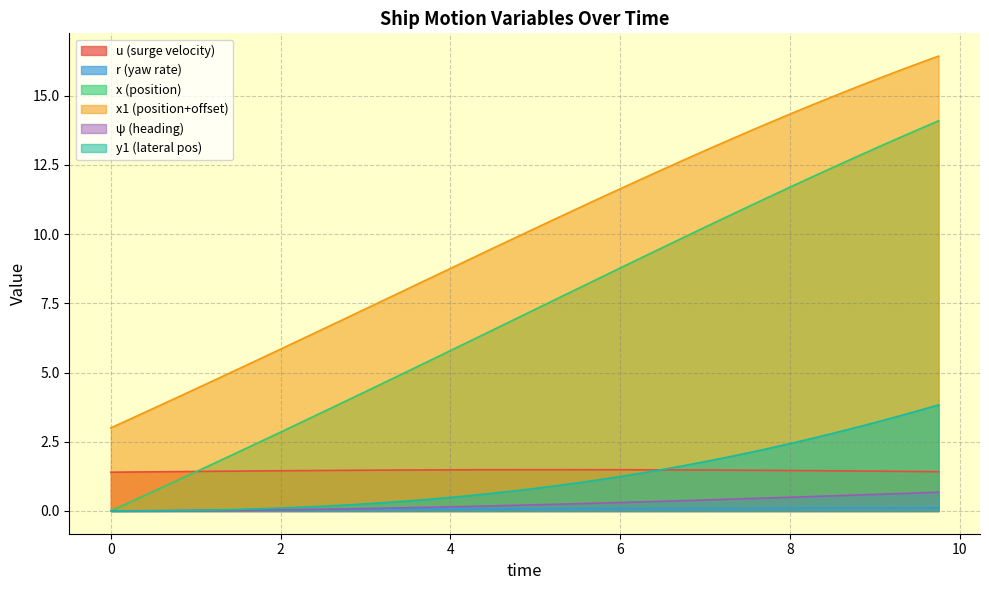

Rank the series by their maximum value, from highest to lowest.

x1 (position+offset), x (position), y1 (lateral pos), u (surge velocity), ψ (heading), r (yaw rate)